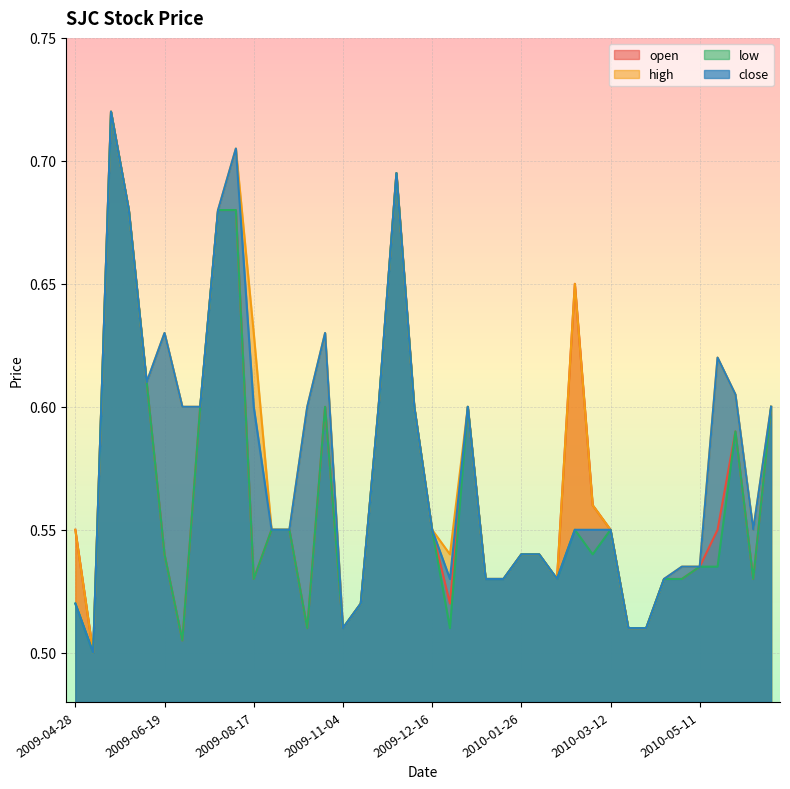

What are all the series names shown in the legend?

open, high, low, close